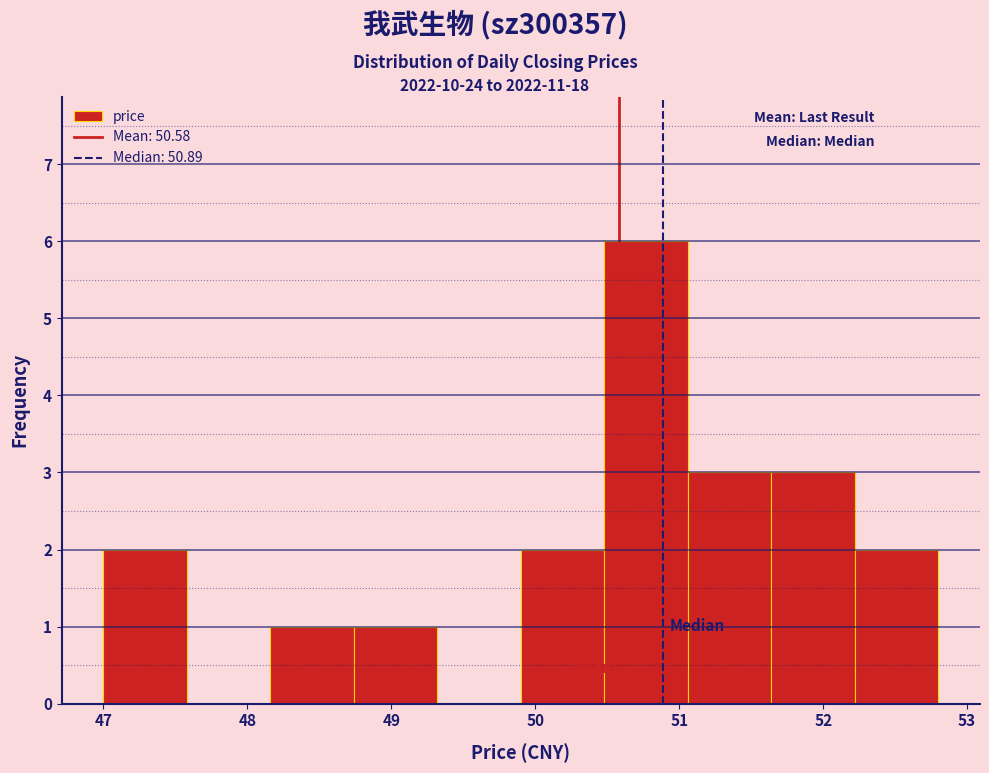

What is the height of the bar covering 51.06 to 51.64 on the x-axis? Neither the bar edges nor the heights are printed on the chart, so give them approximately, as read against the axes.

3